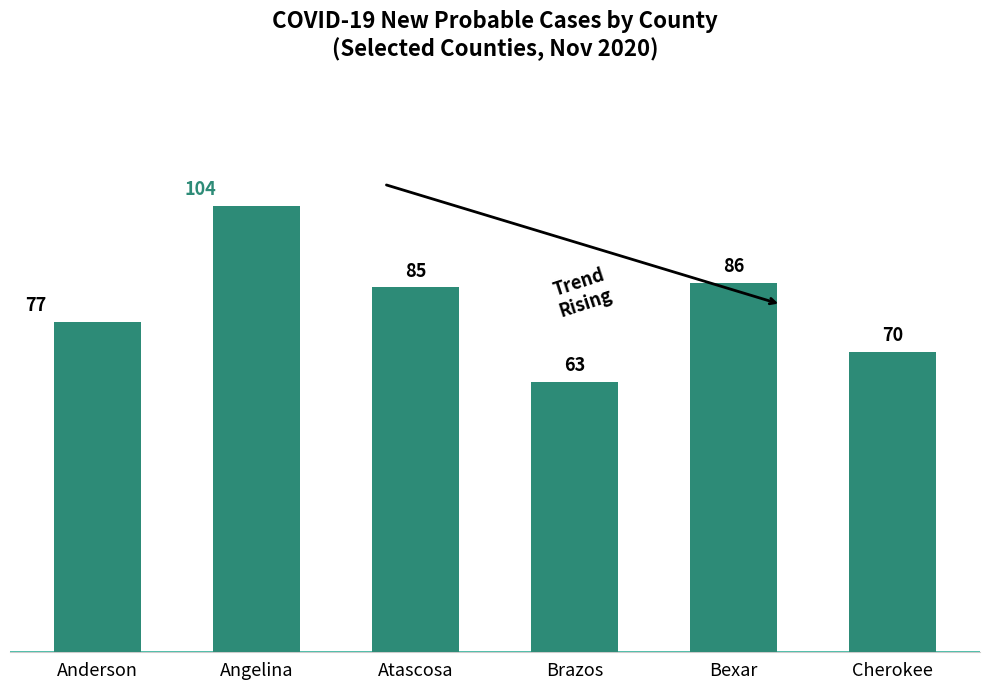

What position from the left is Atascosa?

3